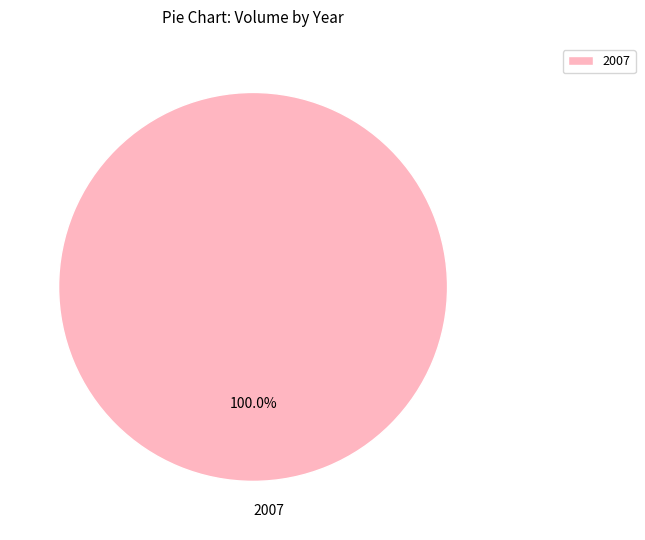

Does 2007 represent more than half of the total?

Yes